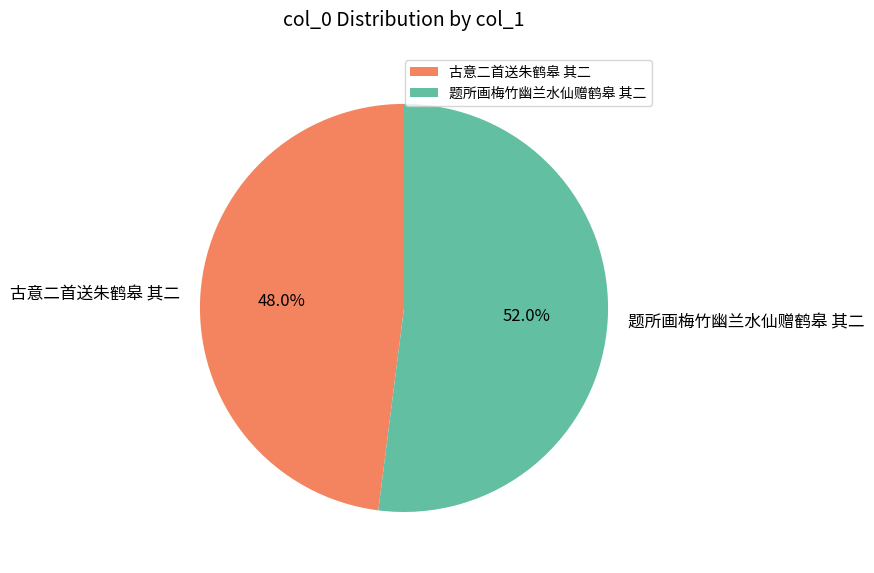

Which slice is the largest?

题所画梅竹幽兰水仙赠鹤皋 其二